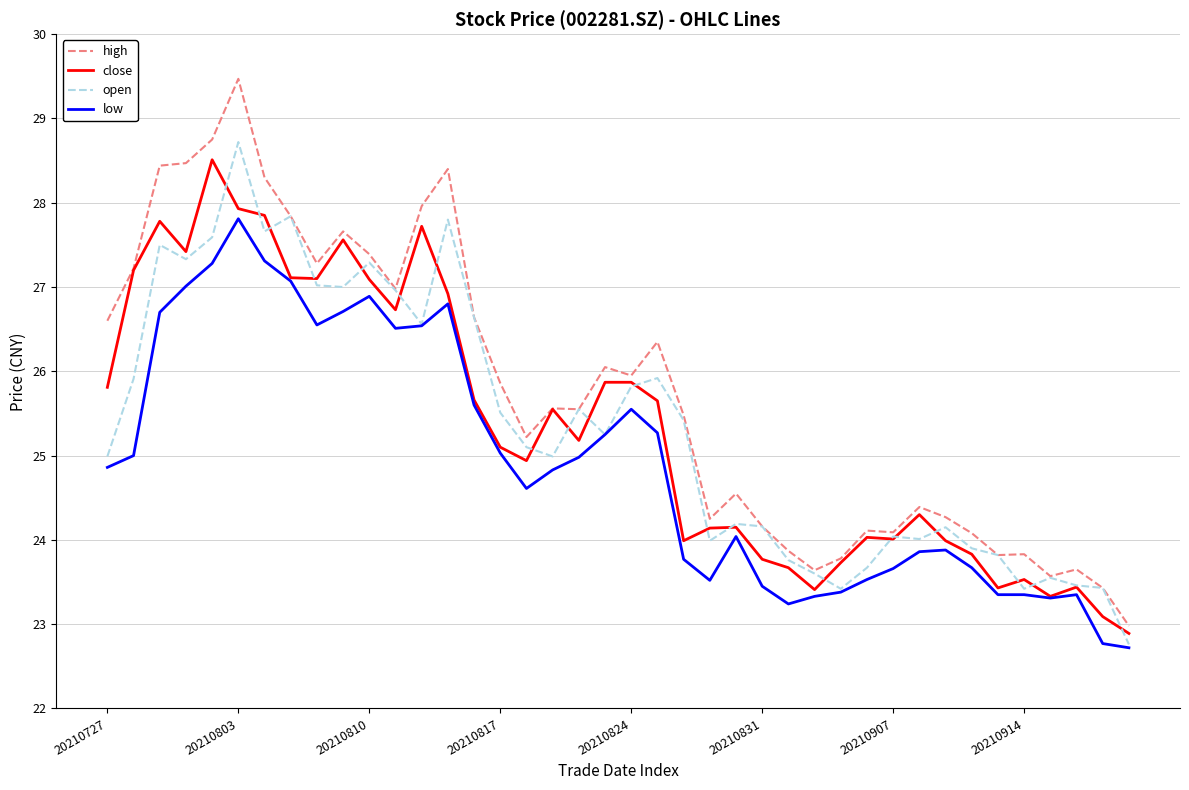

Which series has the widest spread of values?

high